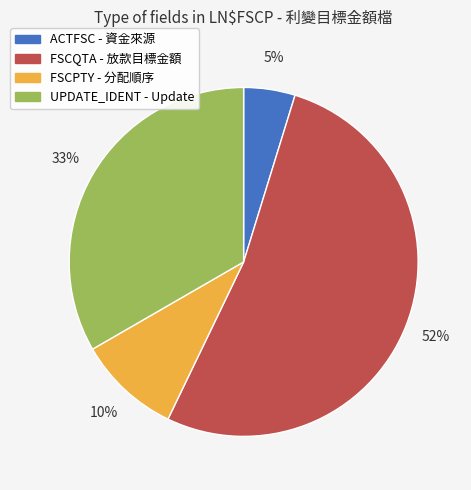

To the nearest percent, what is the average slice percentage?

25%